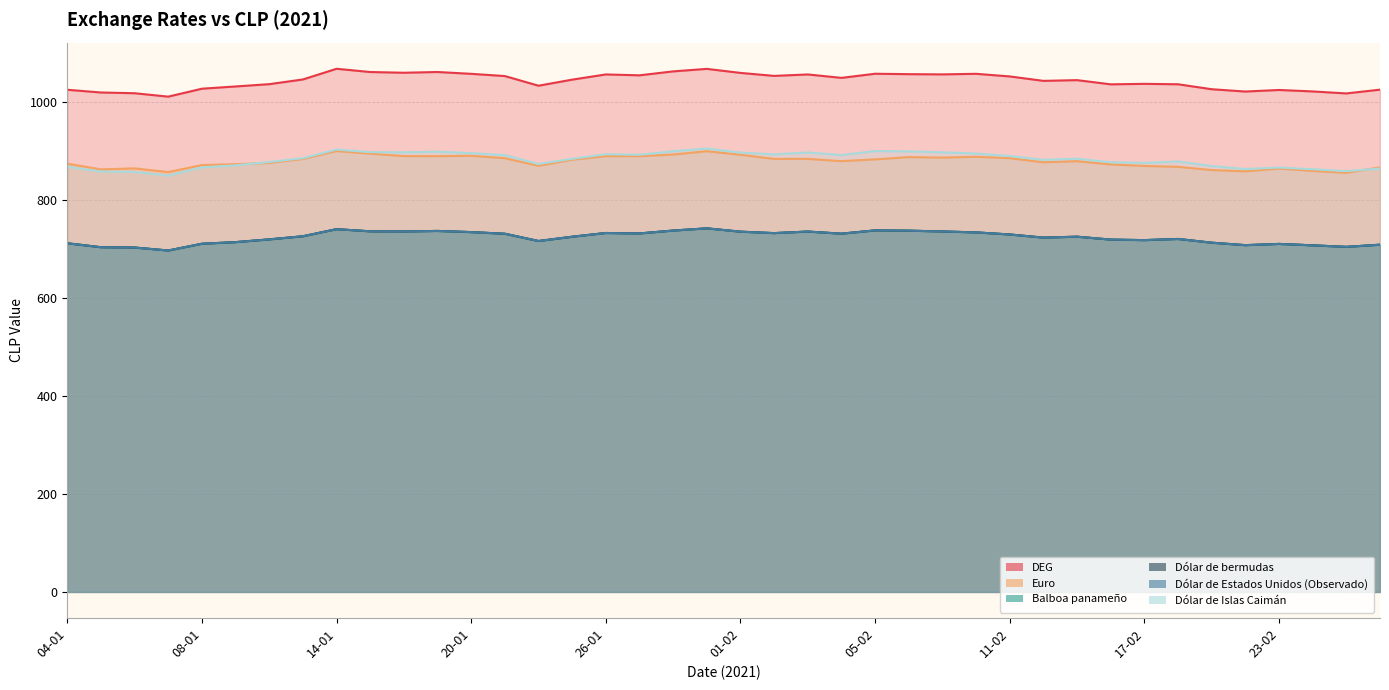

What is the difference between the Balboa panameño values at 26-01 and 29-01?

9.5